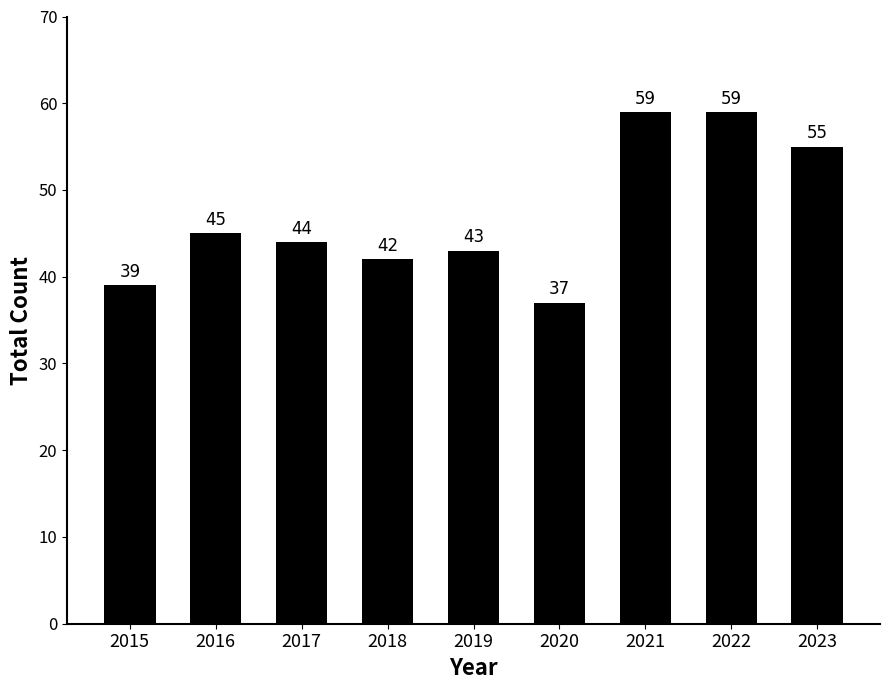

What value does the data have at 2021?

59